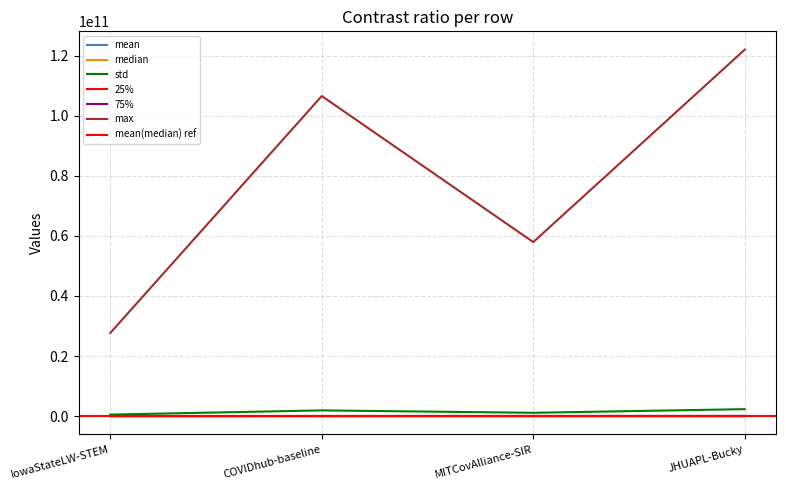

At which label does 75% reach its peak?

MITCovAlliance-SIR